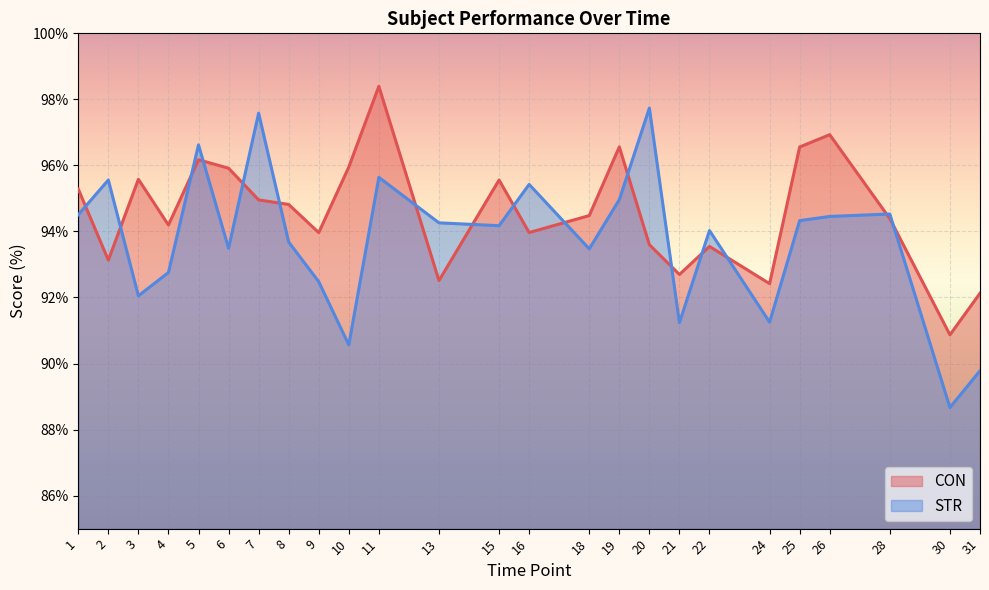

What is the difference between the second highest and second lowest values in the STR series?

7.8